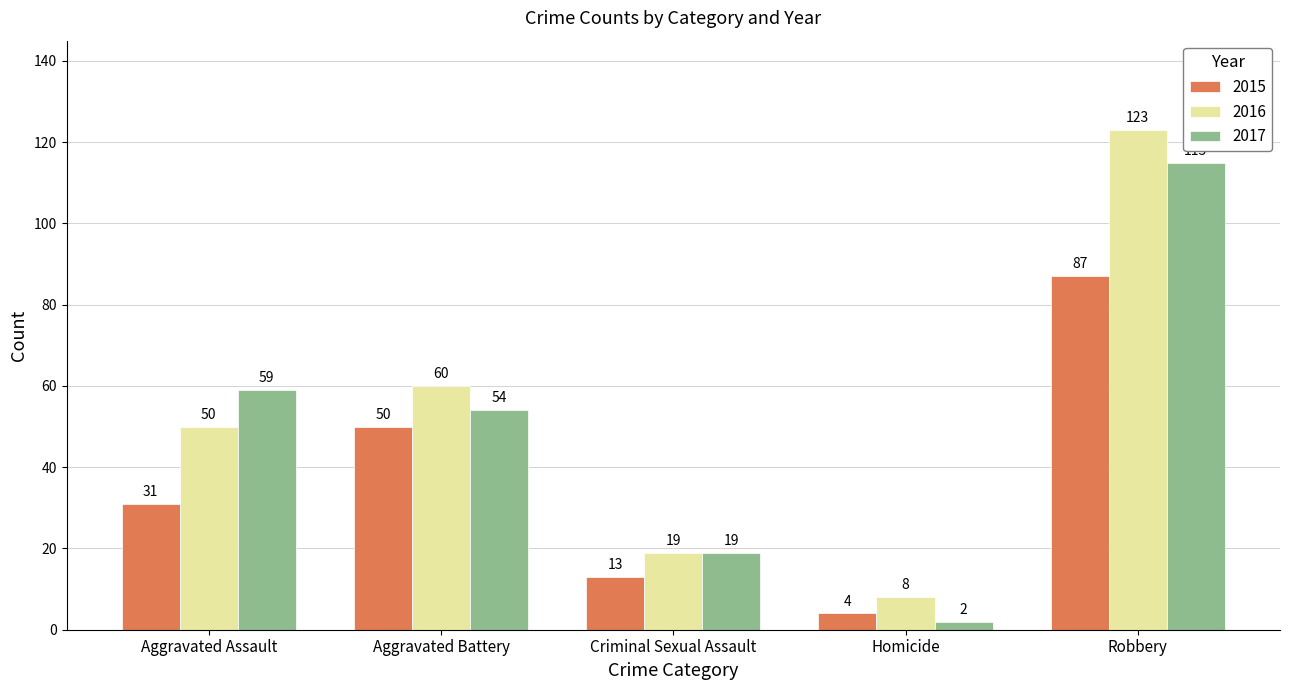

How many bars are there in each group?

3